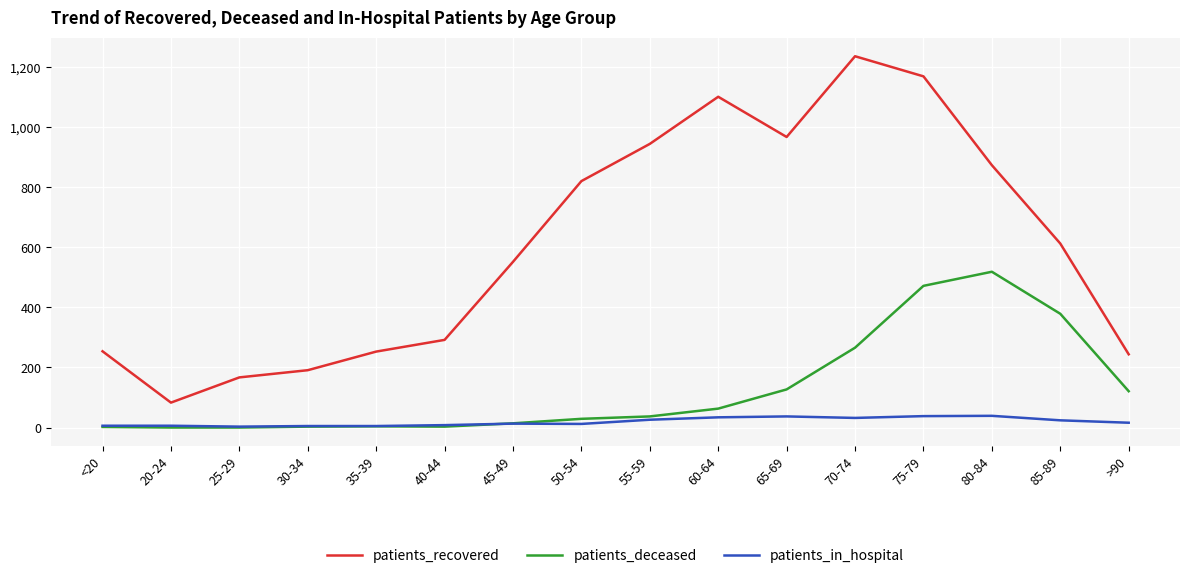

In patients_recovered, how many points are lower than both neighbors (excluding endpoints)?

2